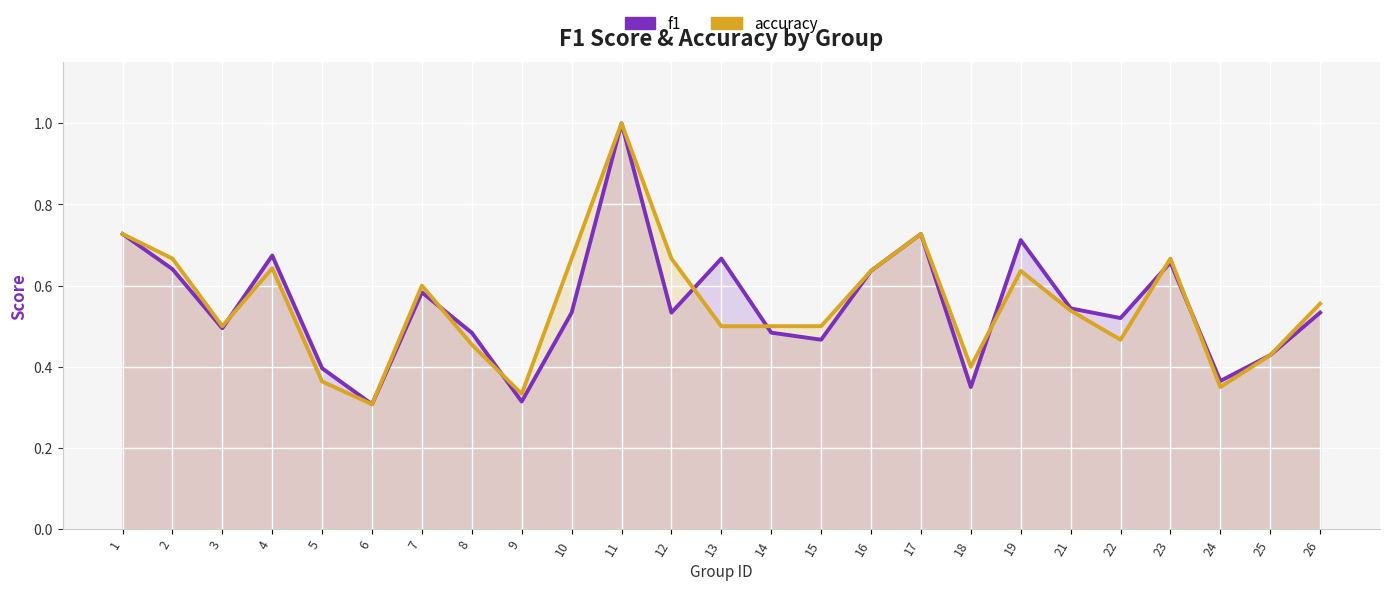

Reading left to right, list all the values displayed in this chart.

f1: 1=0.7	2=0.6	3=0.5	4=0.7	5=0.4	6=0.3	7=0.6	8=0.5	9=0.3	10=0.5	11=1.0	12=0.5	13=0.7	14=0.5	15=0.5	16=0.6	17=0.7	18=0.3	19=0.7	21=0.5	22=0.5	23=0.7	24=0.4	25=0.4	26=0.5
accuracy: 1=0.7	2=0.7	3=0.5	4=0.6	5=0.4	6=0.3	7=0.6	8=0.5	9=0.3	10=0.7	11=1.0	12=0.7	13=0.5	14=0.5	15=0.5	16=0.6	17=0.7	18=0.4	19=0.6	21=0.5	22=0.5	23=0.7	24=0.3	25=0.4	26=0.6